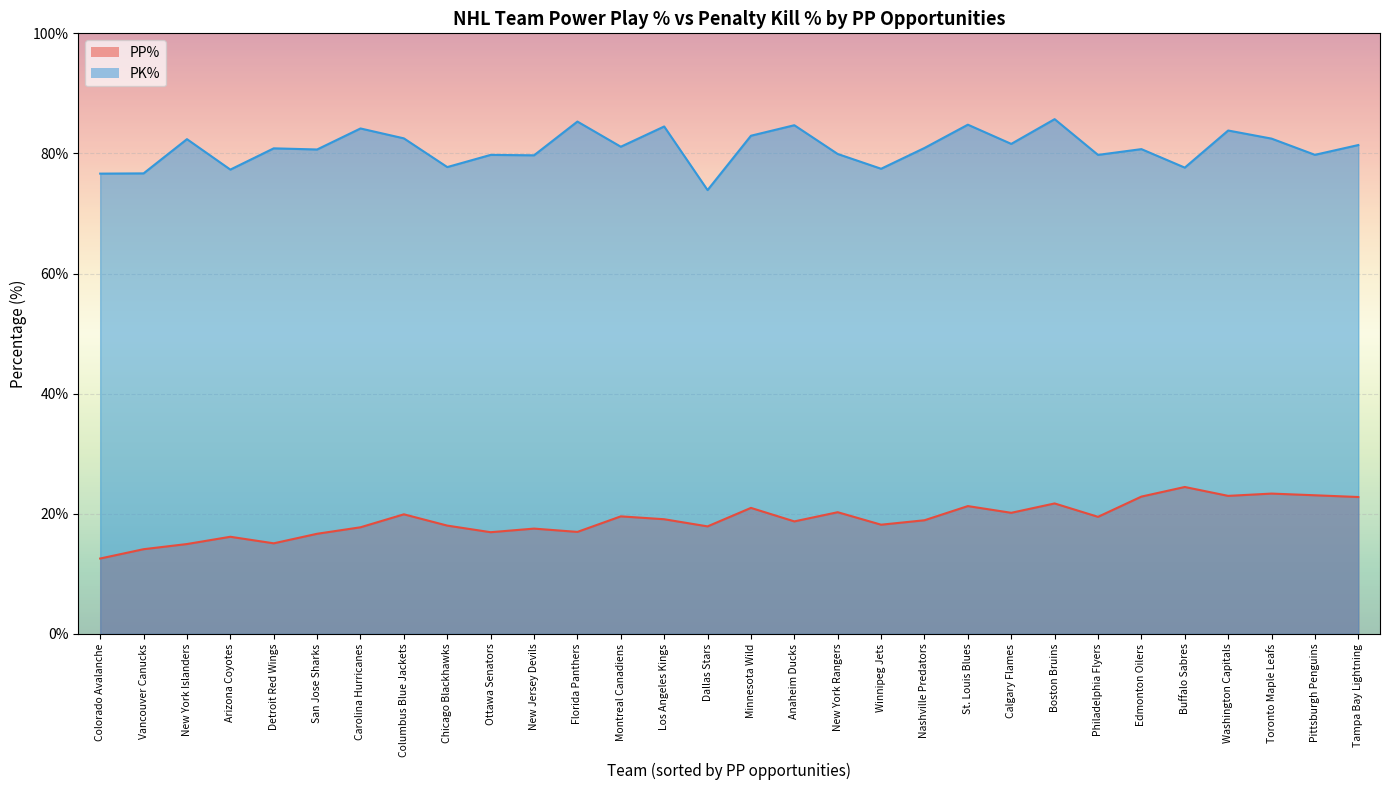

What is the difference between the highest and lowest values at St. Louis Blues?

63.5